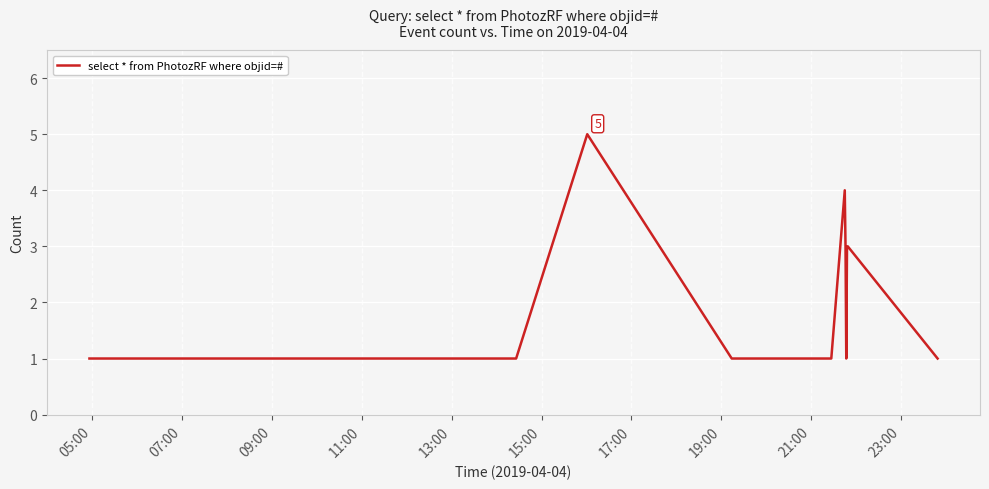

What is the difference between the maximum and minimum values?

4